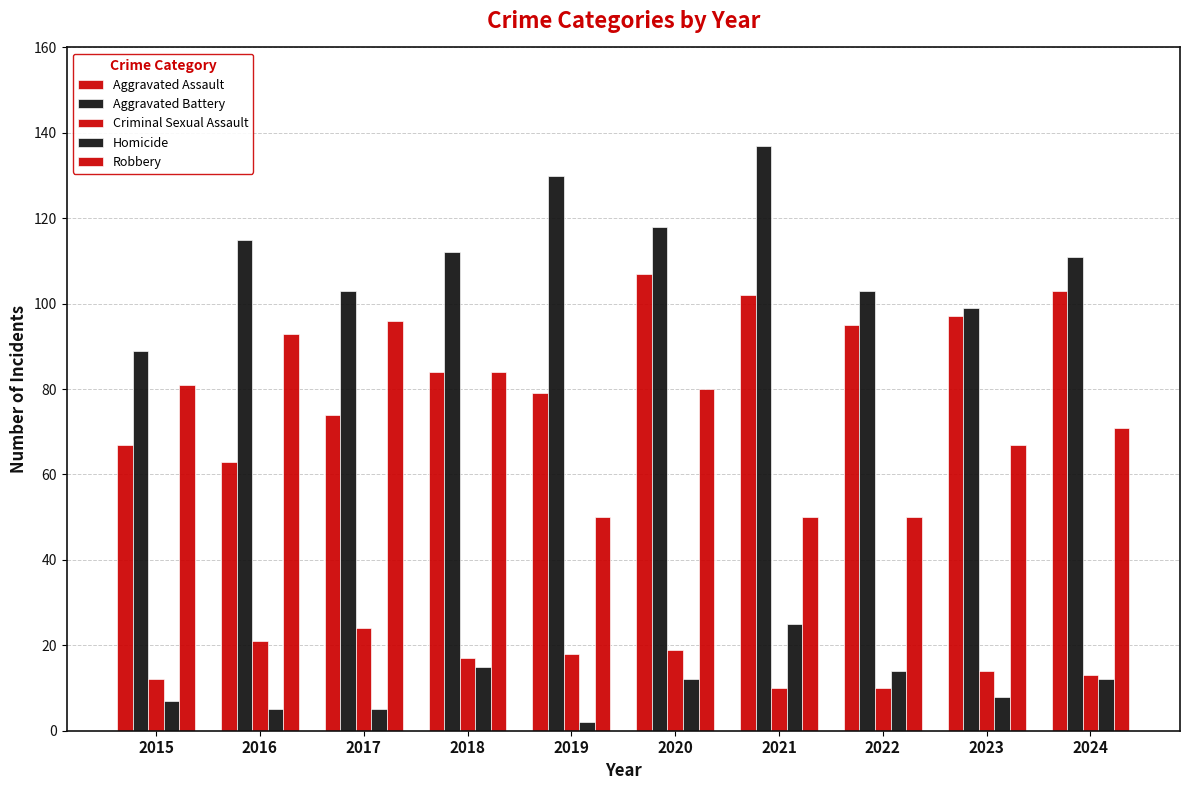

What is the average value of the Criminal Sexual Assault series?

16